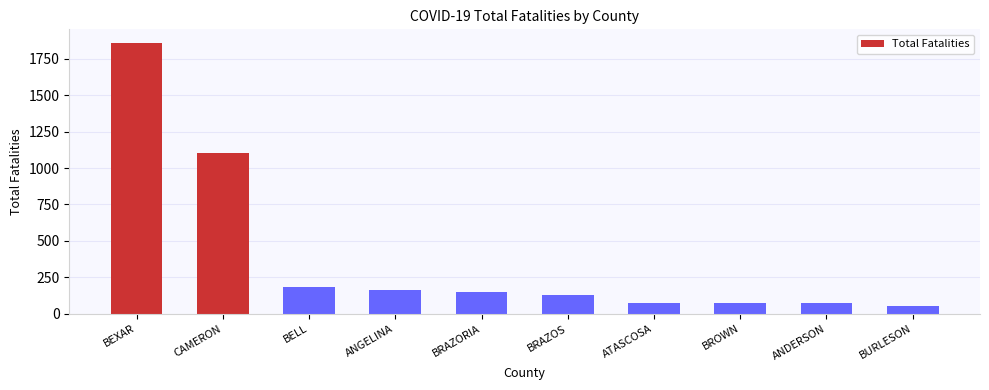

Which label corresponds to the smallest value in the chart?

BURLESON